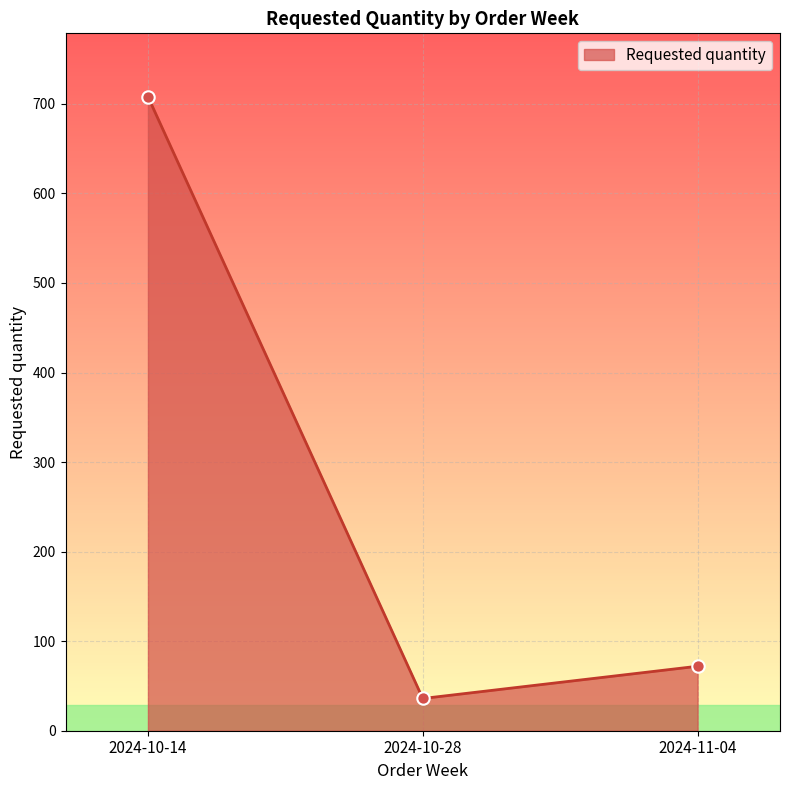

Approximately how many times larger is the value at 2024-11-04 compared to 2024-10-14?

0.1